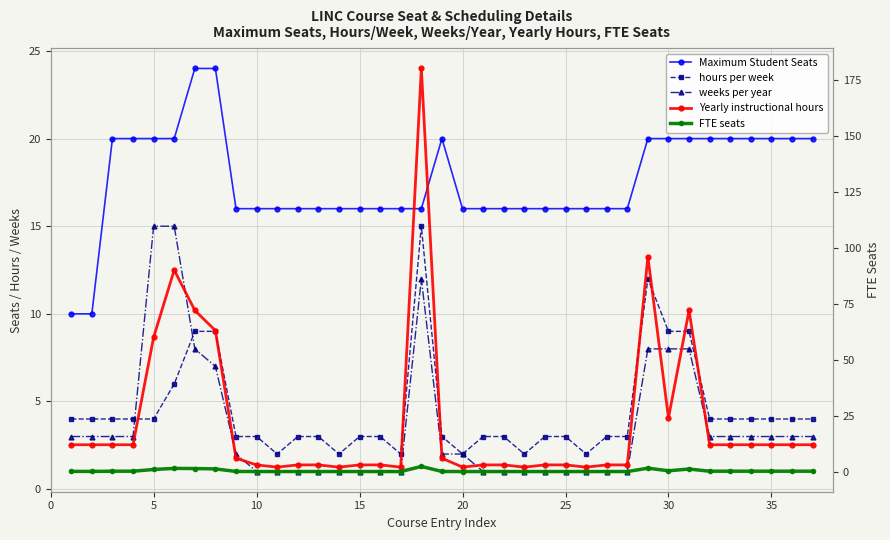

Which series changed the most between 15 and 10?

Yearly instructional hours